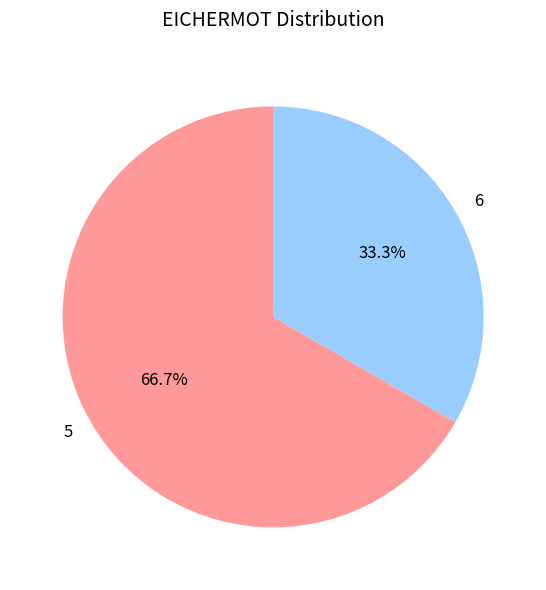

The 6 slice represents 33% of the pie. True or false?

True